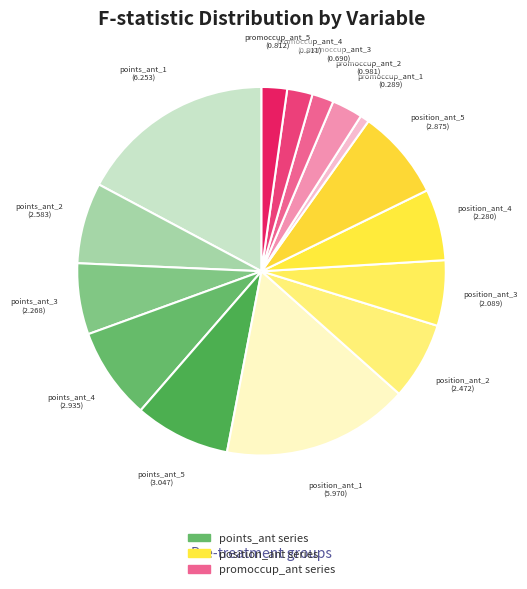

Count the number of slices in the pie.

15